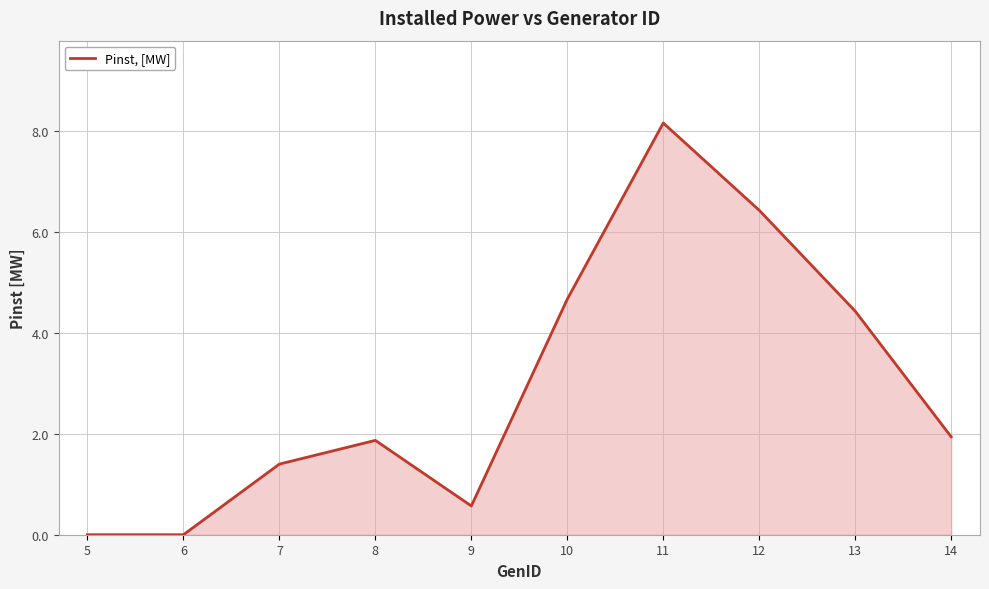

Reading left to right, extract all data points from this chart.

5=0.0	6=0.0	7=1.4	8=1.9	9=0.6	10=4.7	11=8.2	12=6.4	13=4.4	14=1.9